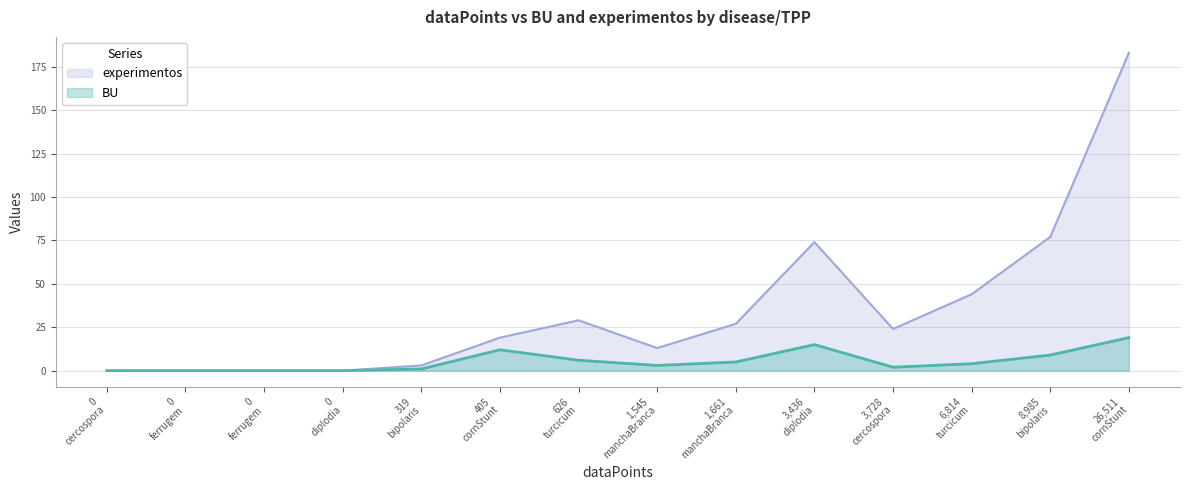

True or false: experimentos and BU cross at least once.

False